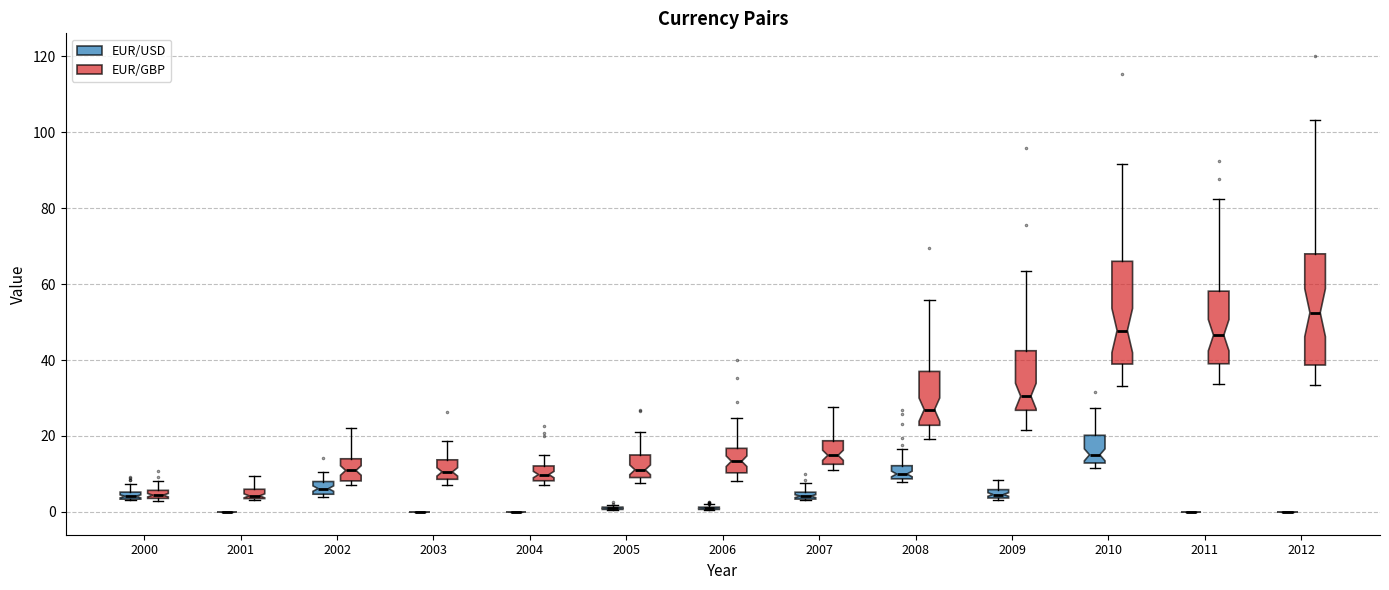

Comparing the boxes themselves (not the whiskers), which one is the tallest?

2012 (EUR/GBP)